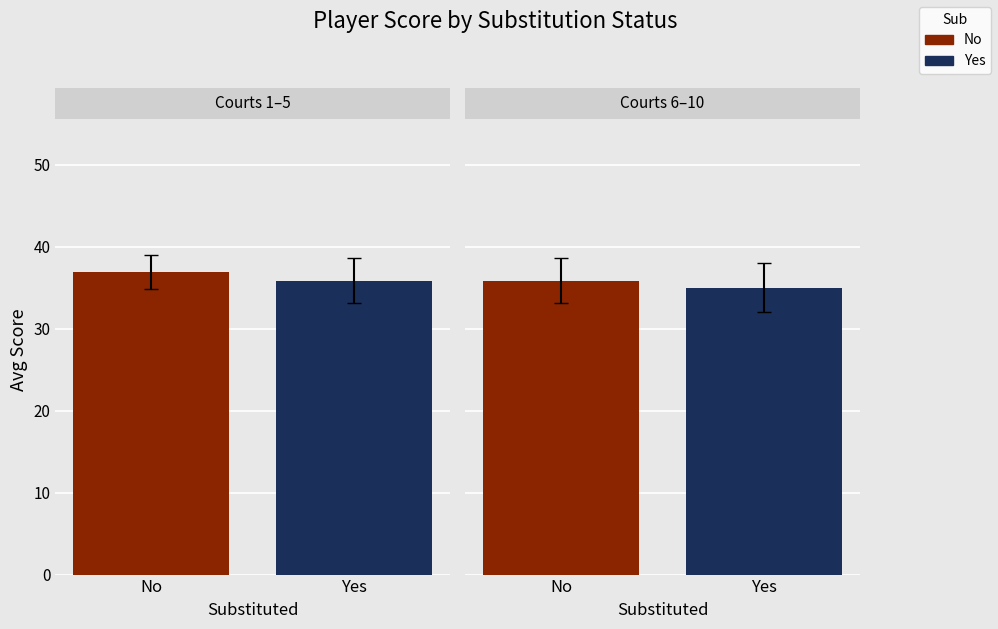

Between Yes and No, which is larger?

Yes